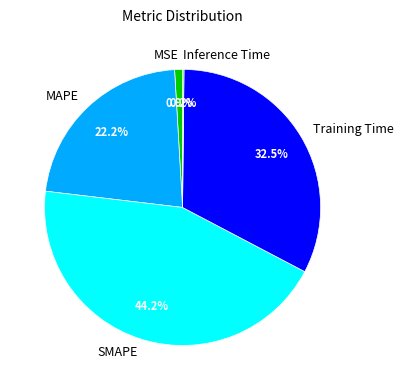

What percentage do MAPE and SMAPE together represent?

66.4%